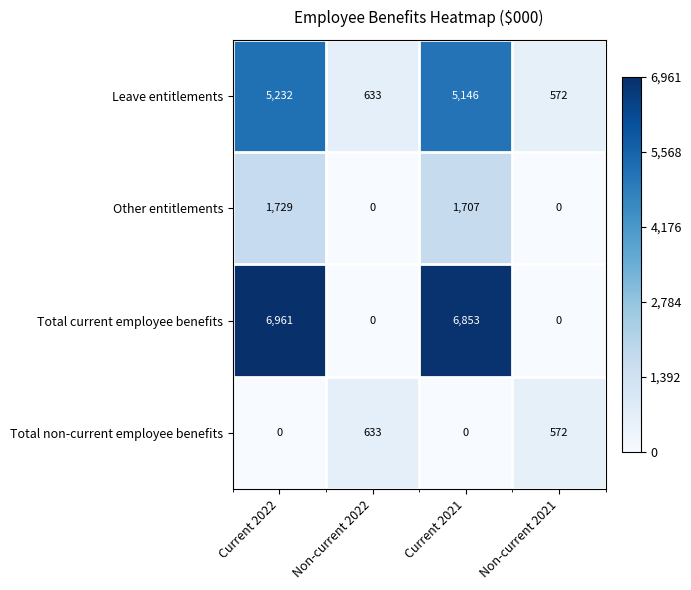

What is the spread (max minus min) of values at Non-current 2021?

572